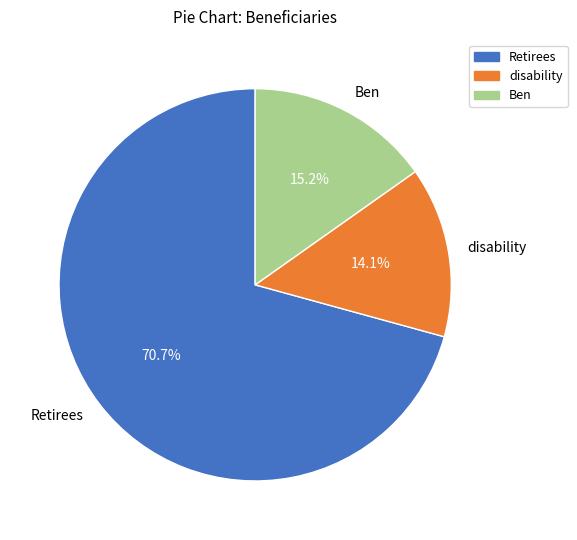

What is the ratio of the value at Ben to the value at disability?

1.1